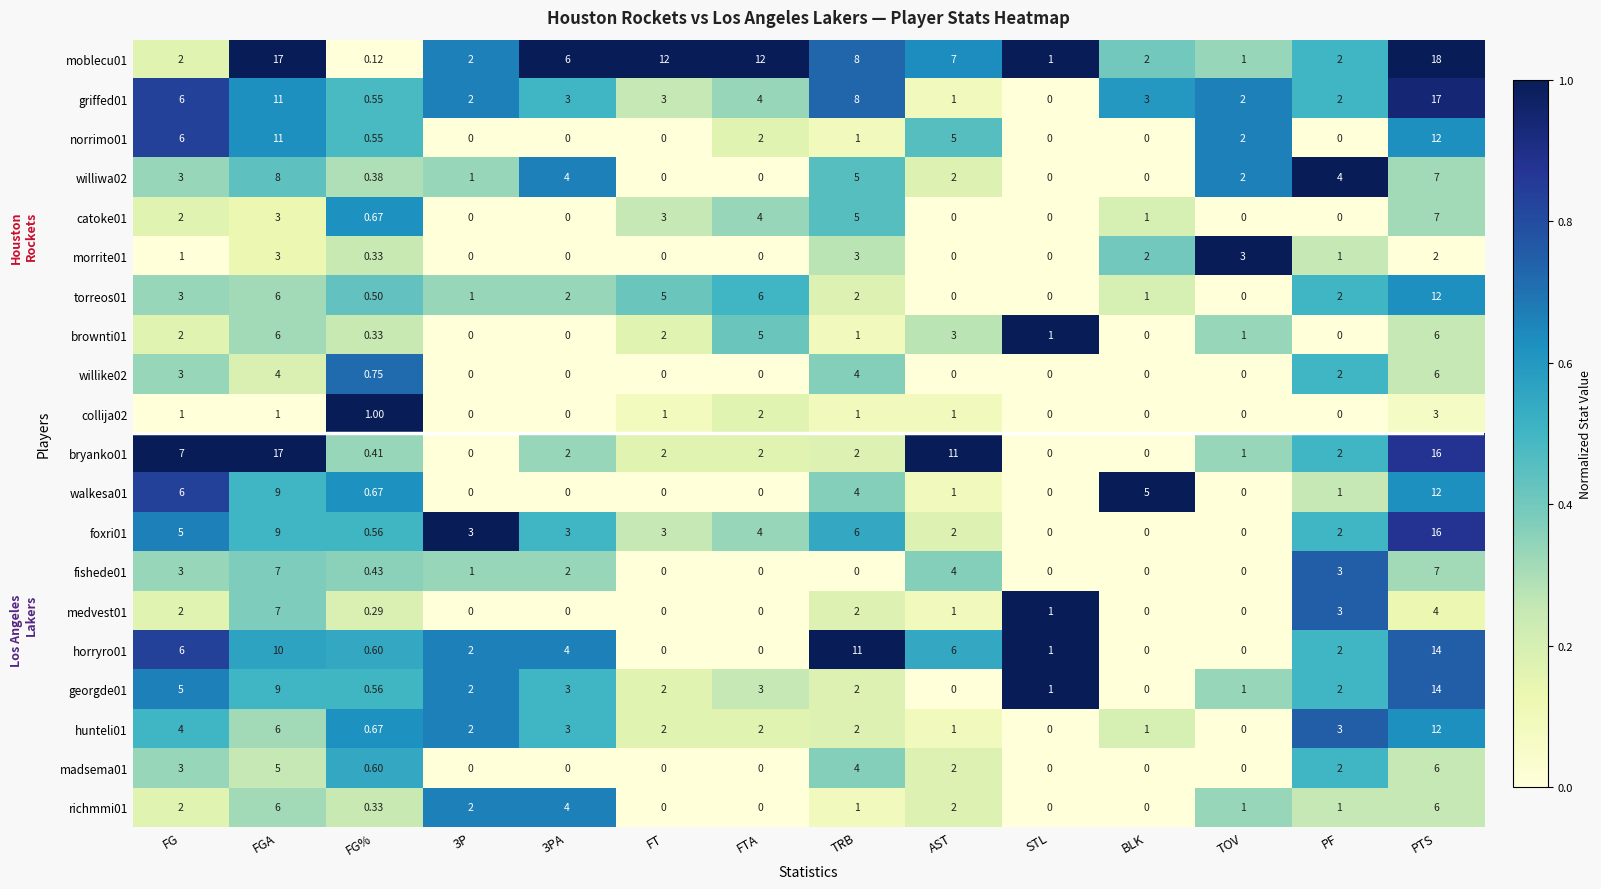

Is the value of brownti01 at TOV greater than the value of georgde01 at 3P?

No